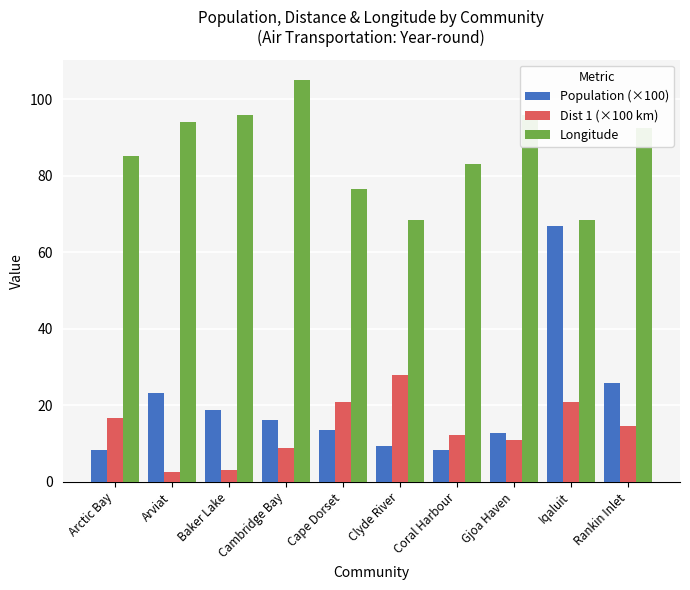

Which series has the widest spread of values?

Population (×100)